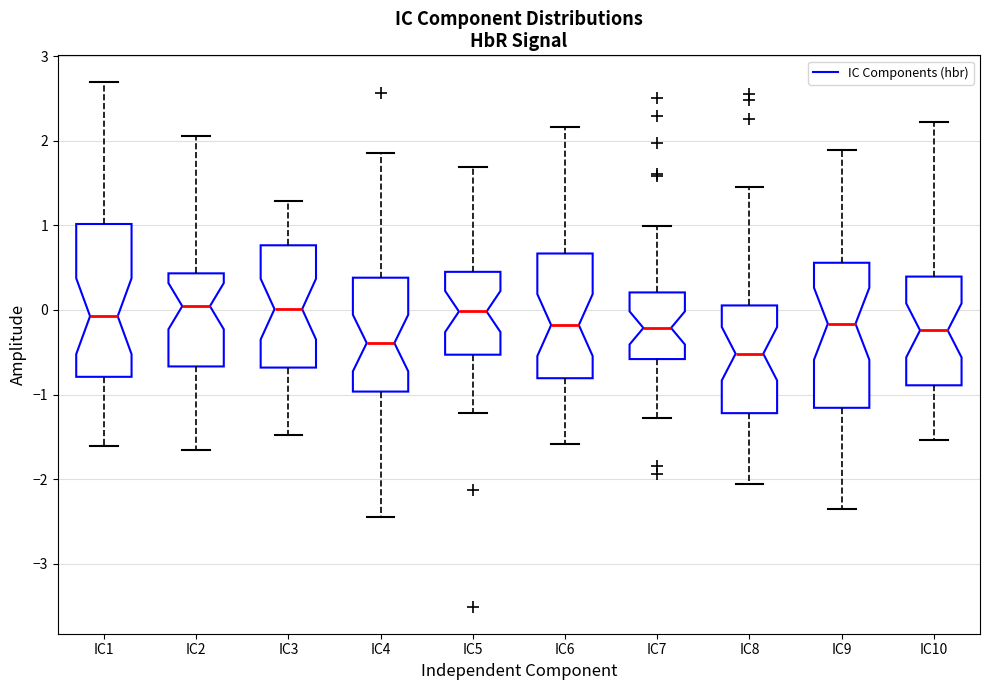

Which box's median line is the lowest?

IC8